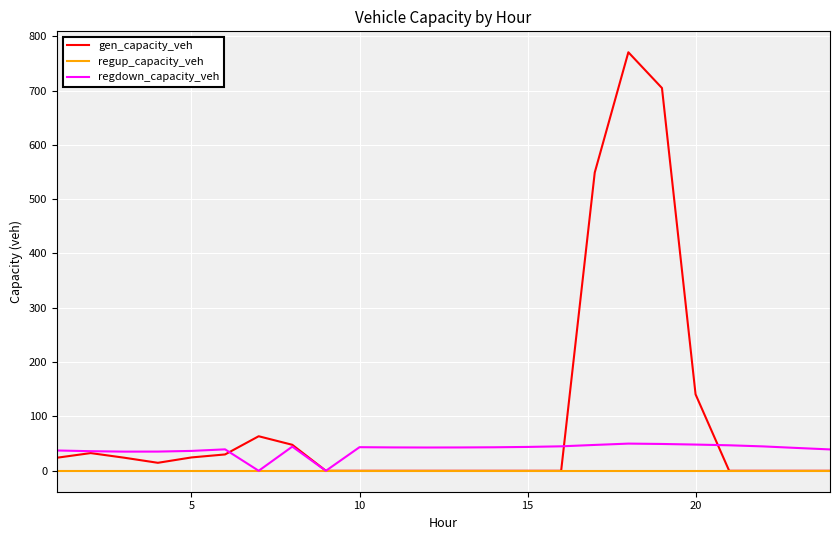

List the series in order of their overall mean, lowest first.

regup_capacity_veh, regdown_capacity_veh, gen_capacity_veh